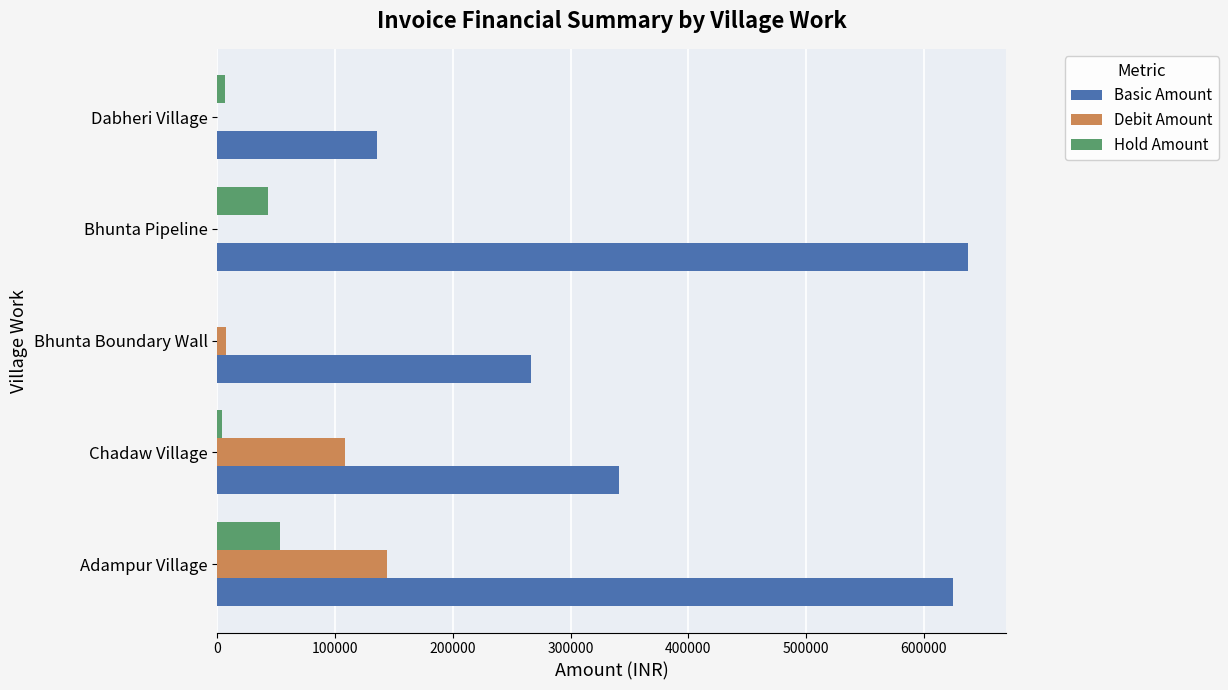

Which series has the largest total across all categories?

Basic Amount